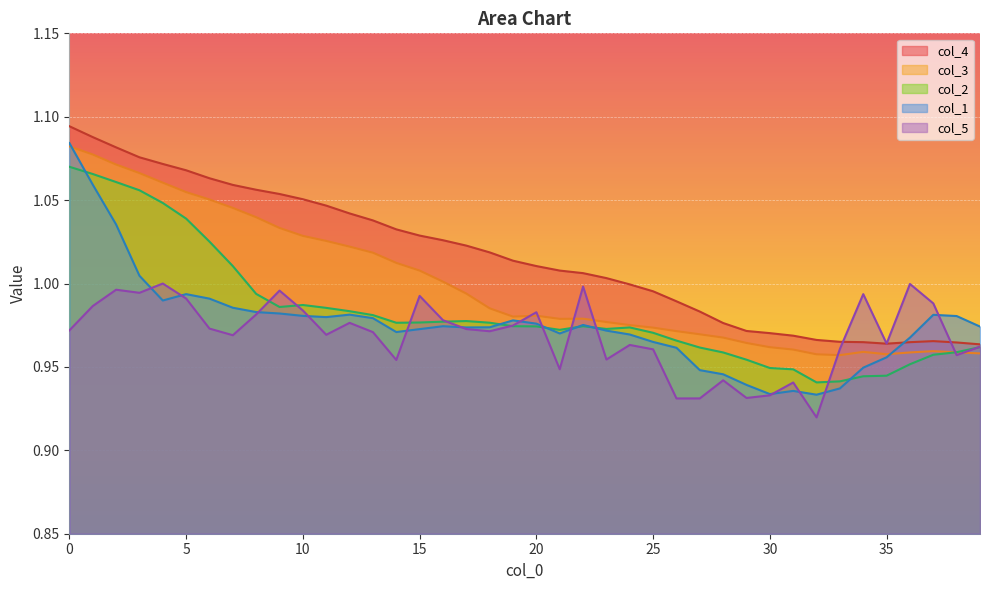

Where do col_2 and col_3 first cross each other?

37 and 38